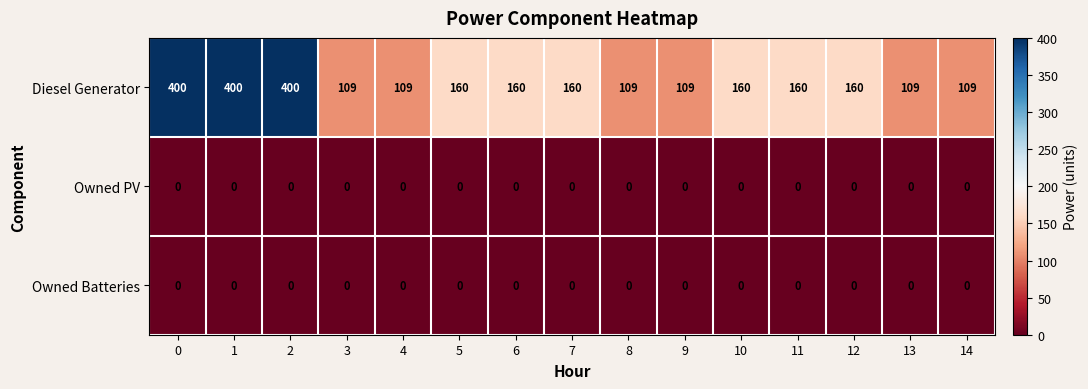

What is the total value across all series at 8?

109